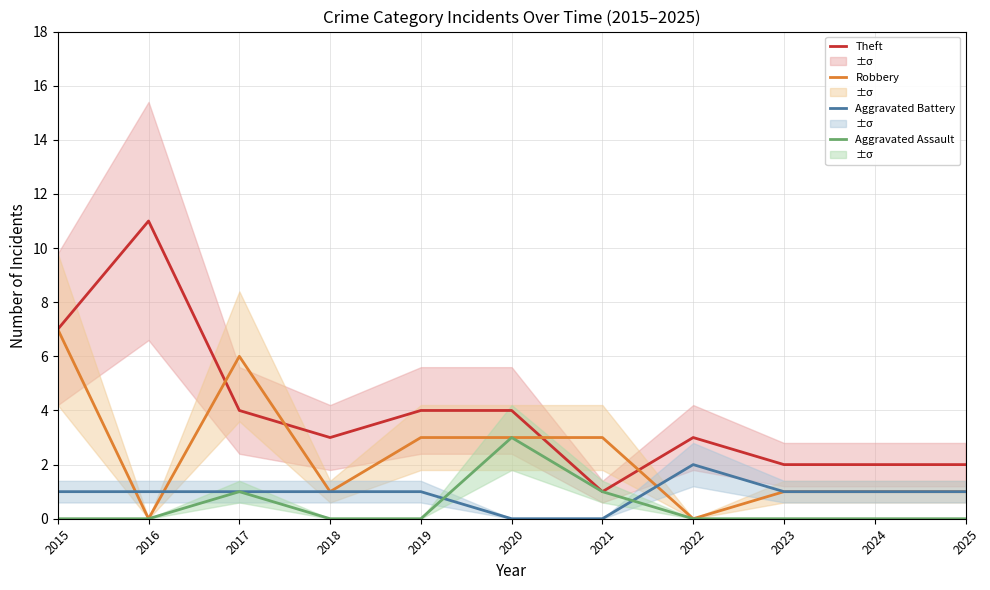

How many Robbery values are between 1 and 3?

7